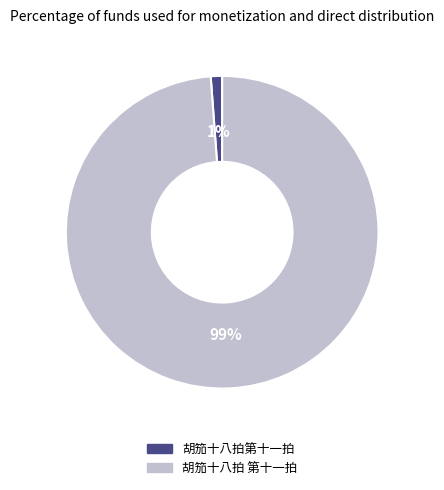

To the nearest percent, what is the average slice percentage?

50%